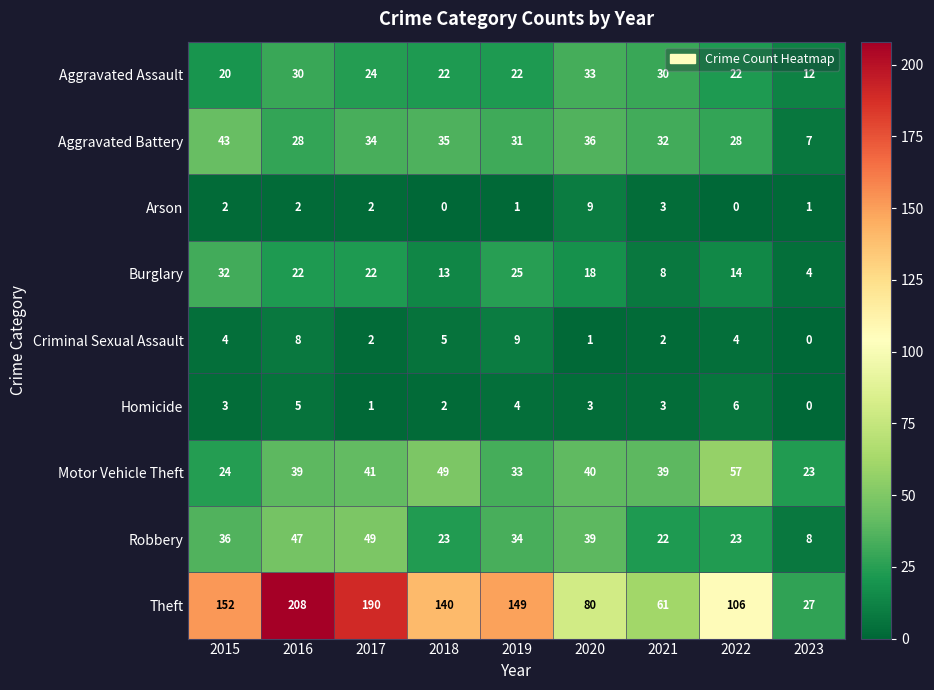

What is the sum of all Aggravated Assault values?

215